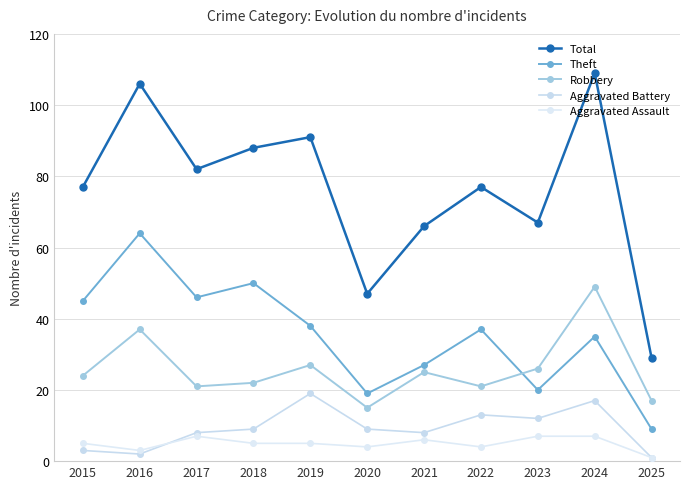

How many distinct data groups are displayed?

5